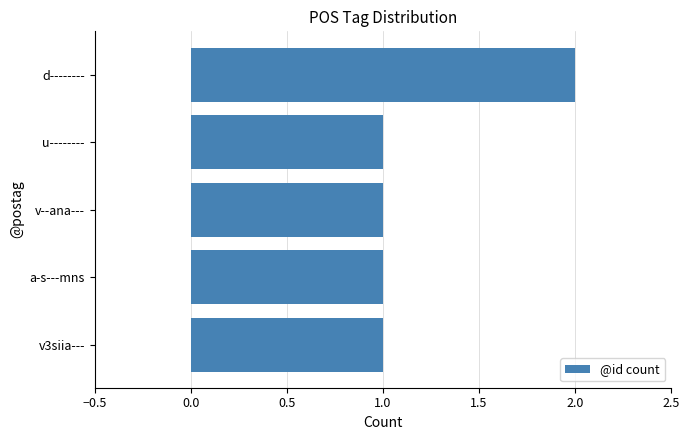

True or false: the data shows 3 at d--------.

False